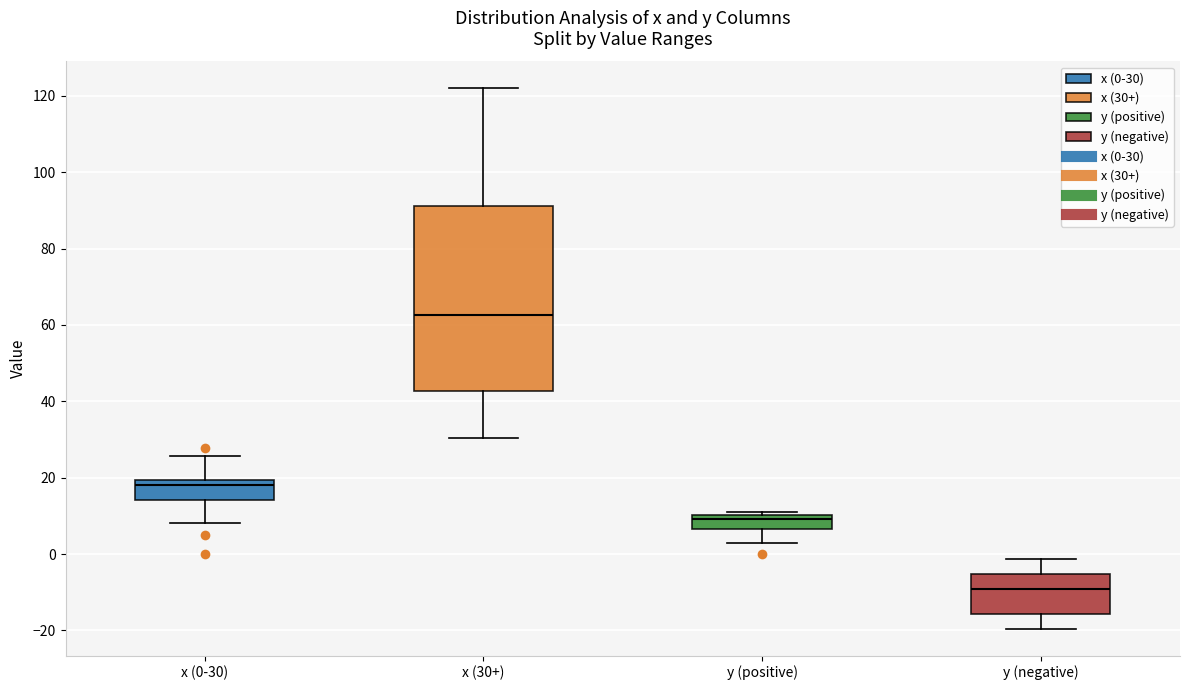

Comparing the boxes themselves (not the whiskers), which one is the tallest?

x (30+)